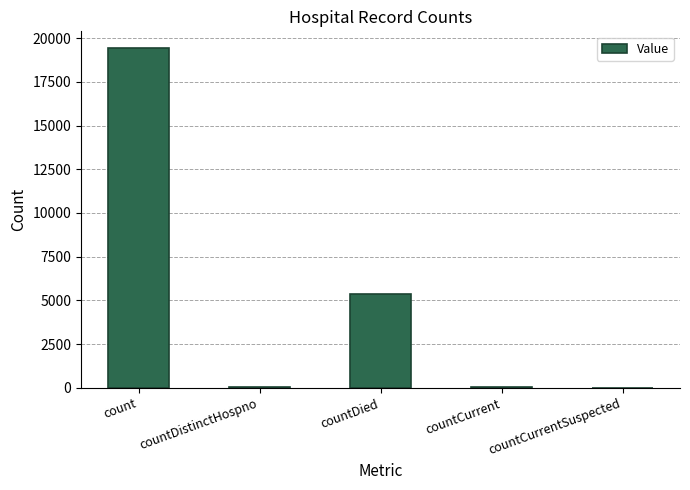

Where is the data nearest to the value 9709?

countDied